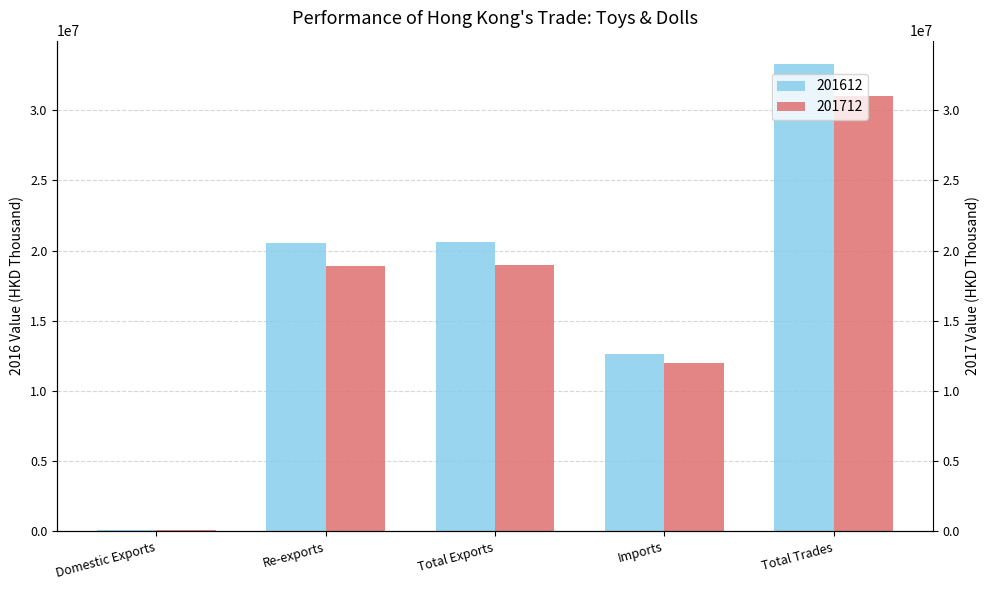

At which label is 201712 closest to 15550249?

Re-exports